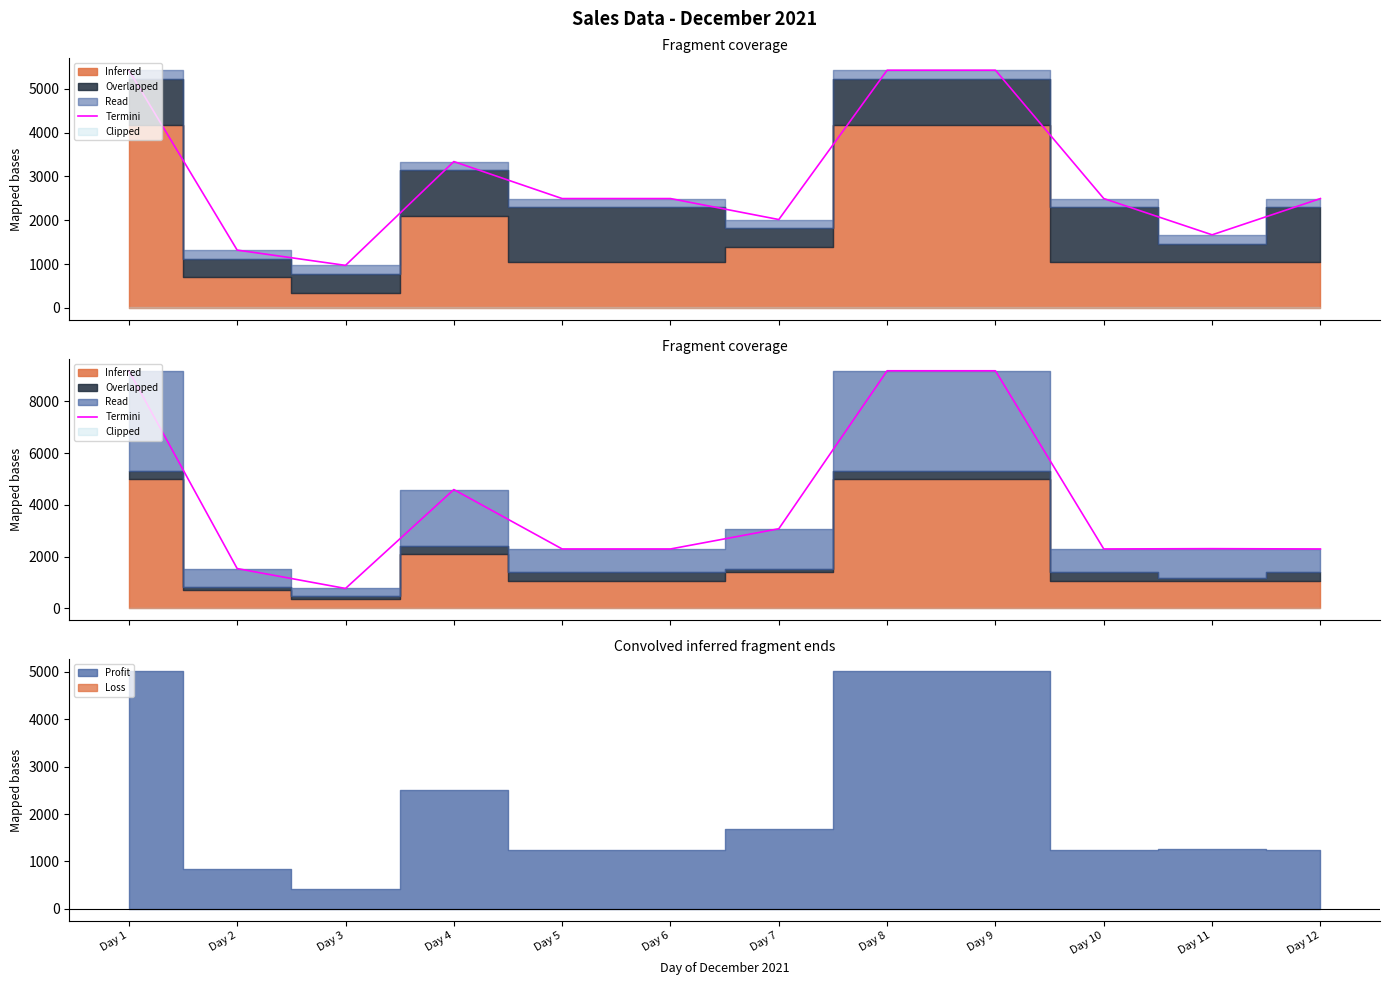

List the labels in order of value, largest first.

Day 1, Day 8, Day 9, Day 4, Day 7, Day 11, Day 5, Day 6, Day 10, Day 12, Day 2, Day 3